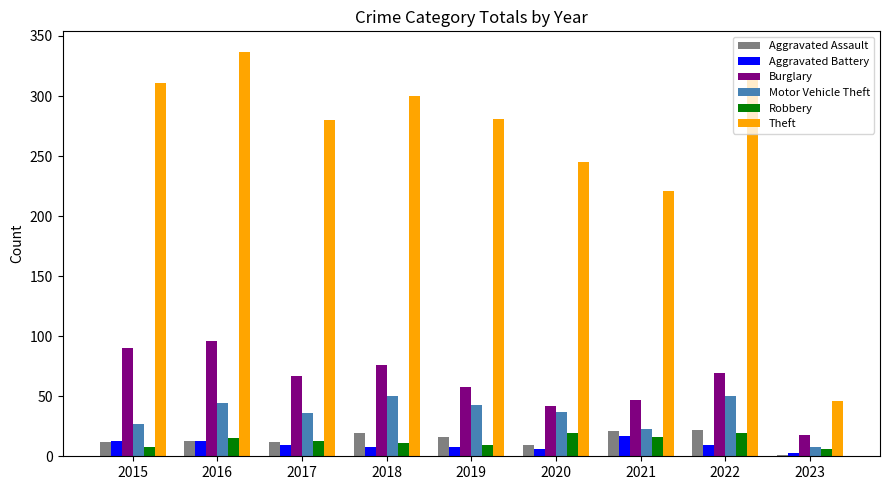

Which category has the highest value in the Theft series?

2016